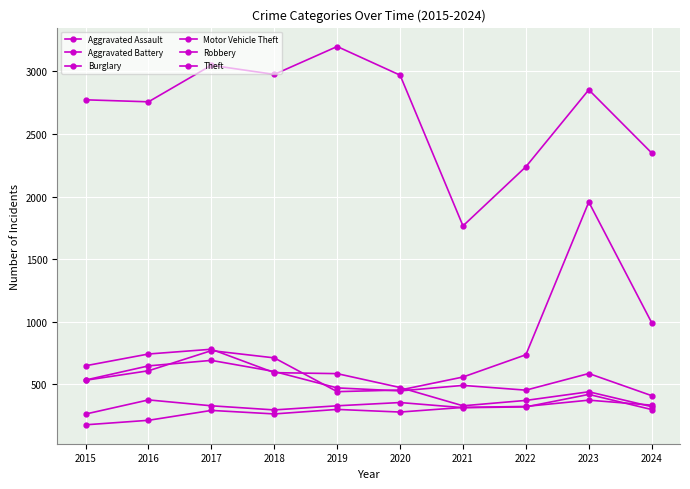

How many data points does each series have?

10